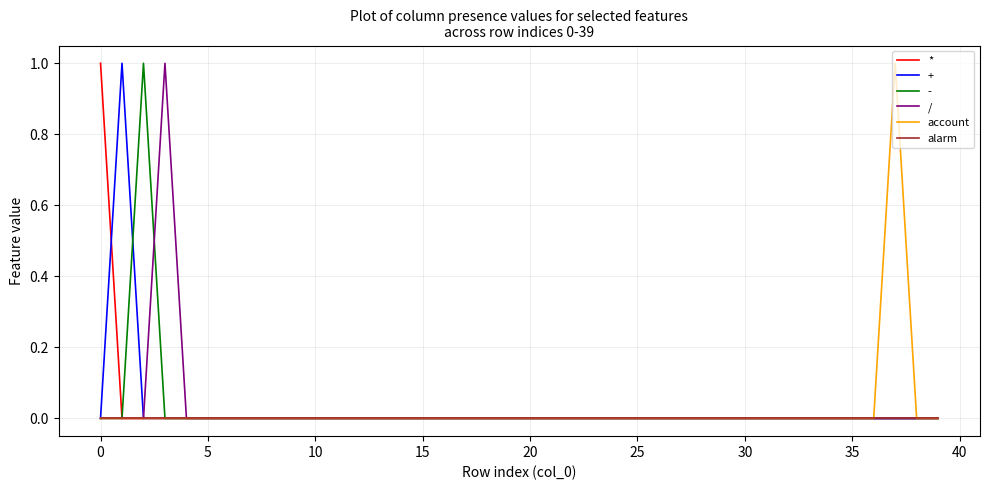

Does the chart have visible grid lines?

Yes